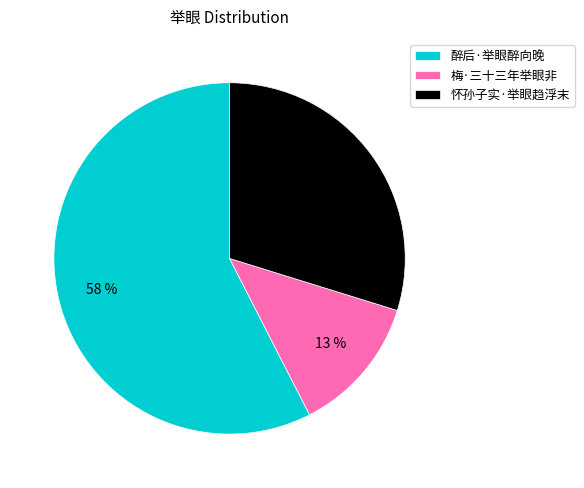

Which category has the biggest portion of the pie?

醉后·举眼醉向晚